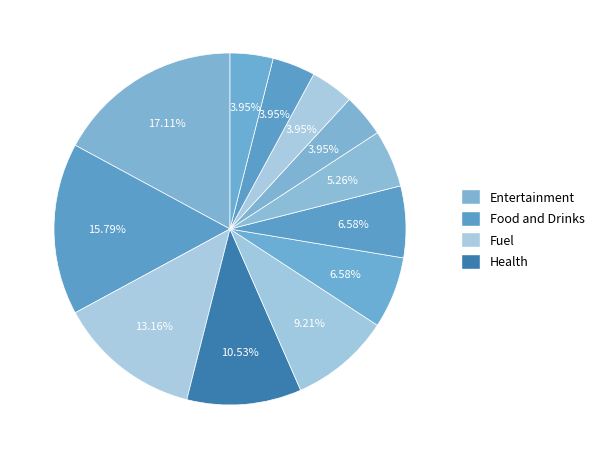

How many segments does this pie chart have?

12